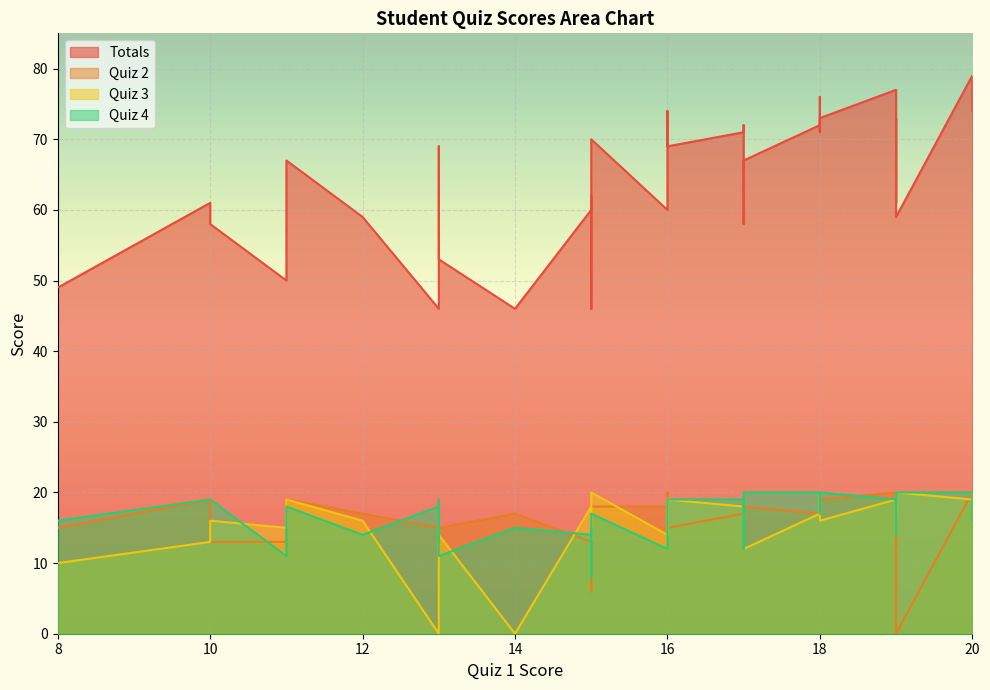

Rank the categories by Quiz 3 value from highest to lowest.

3, 27, 28, 35, 5, 11, 26, 32, 33, 34, 37, 38, 2, 14, 19, 25, 30, 31, 12, 18, 21, 24, 29, 4, 20, 36, 10, 16, 0, 8, 22, 23, 1, 15, 13, 17, 7, 6, 9